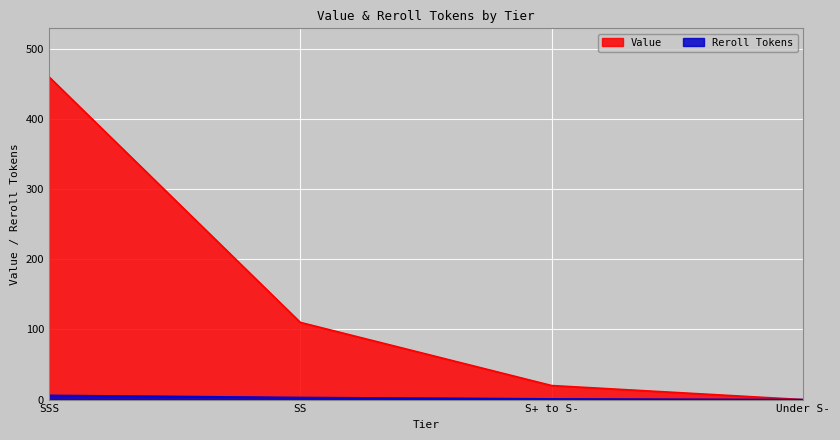

List the series in order of their peak value, lowest first.

Reroll Tokens, Value